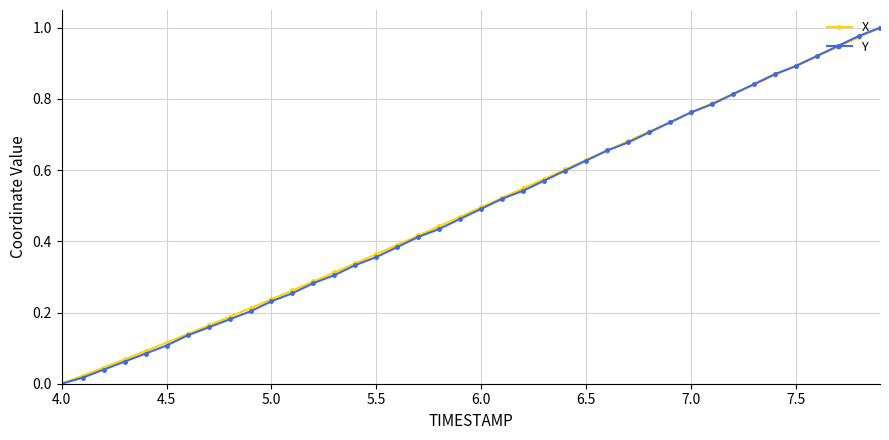

True or false: Y has more than 0 interior local peaks.

False